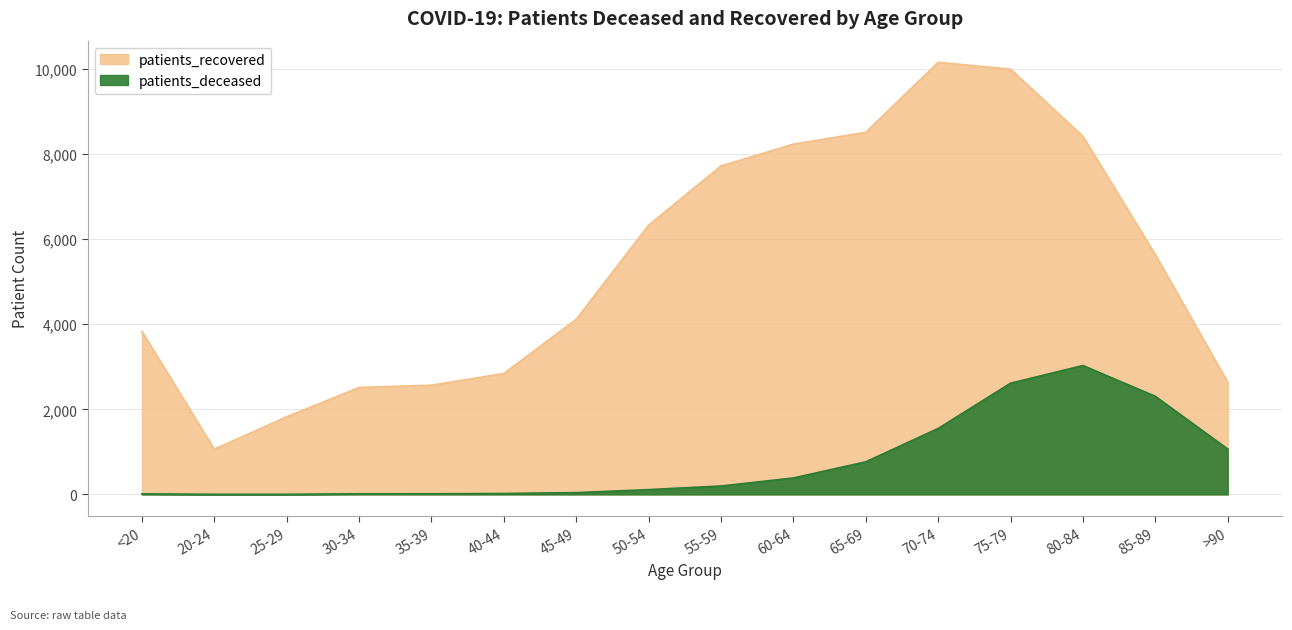

What are all the series names shown in the legend?

patients_recovered, patients_deceased